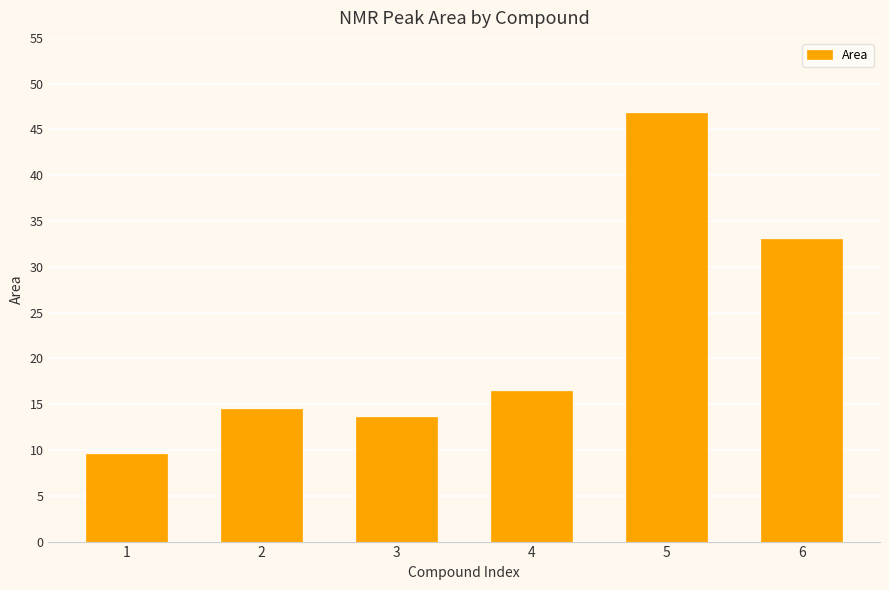

The value at 3 is 13.6. True or false?

True